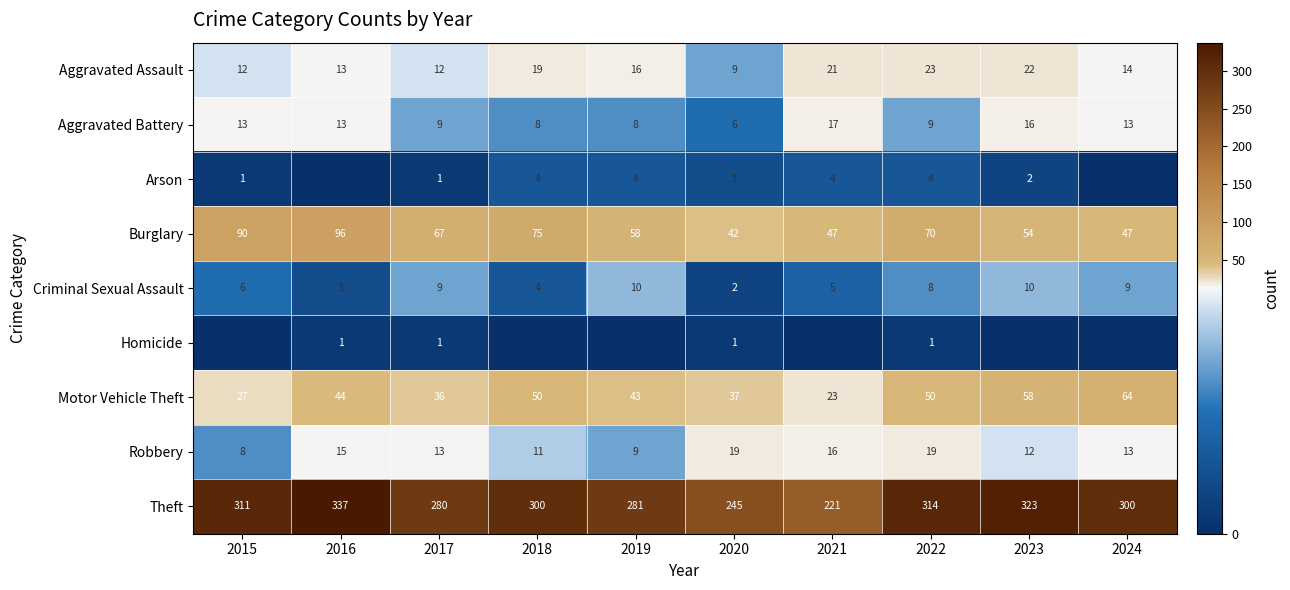

Which category has the lowest value in the Criminal Sexual Assault series?

2020